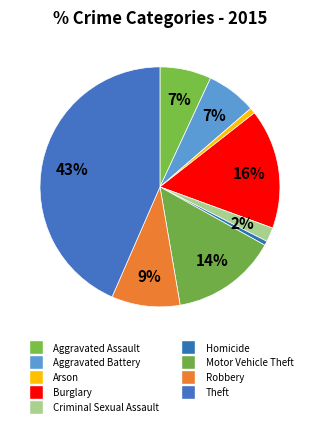

How many slices are in this pie chart?

9